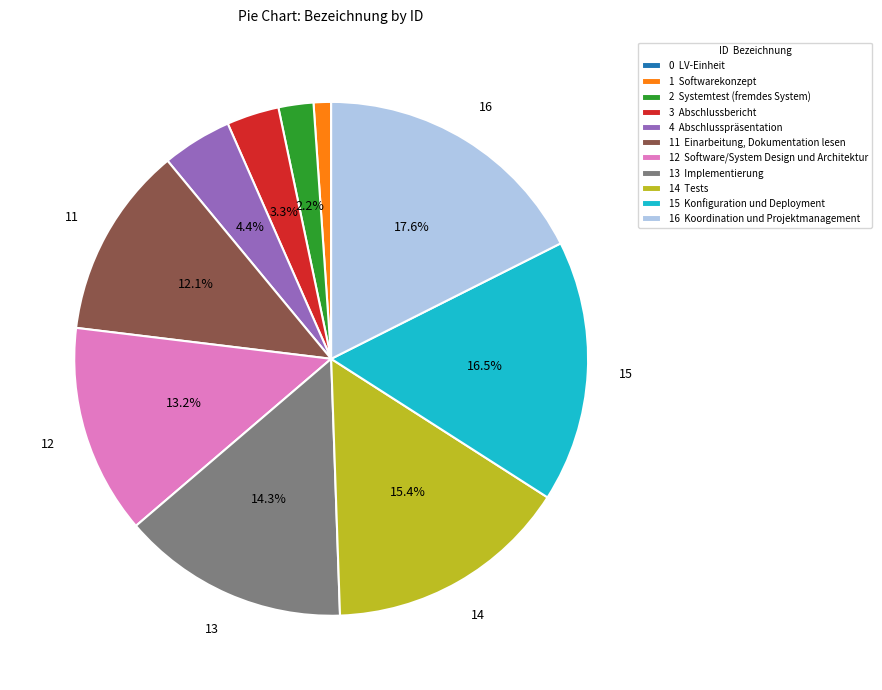

Do 12 Software/System Design und Architektur and 11 Einarbeitung, Dokumentation lesen together represent more than half of the pie?

No